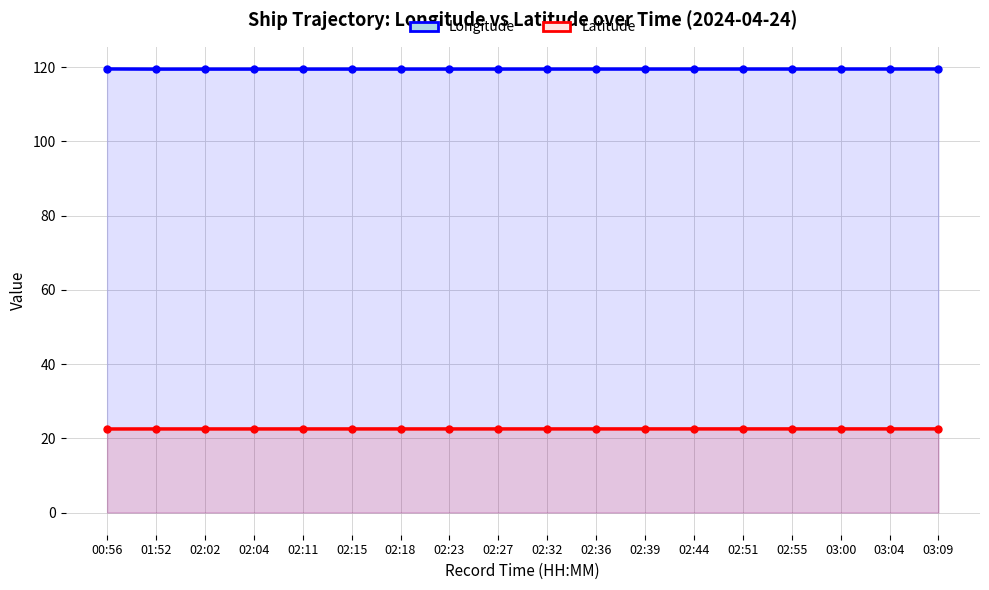

How many Latitude values are between 22 and 23?

18